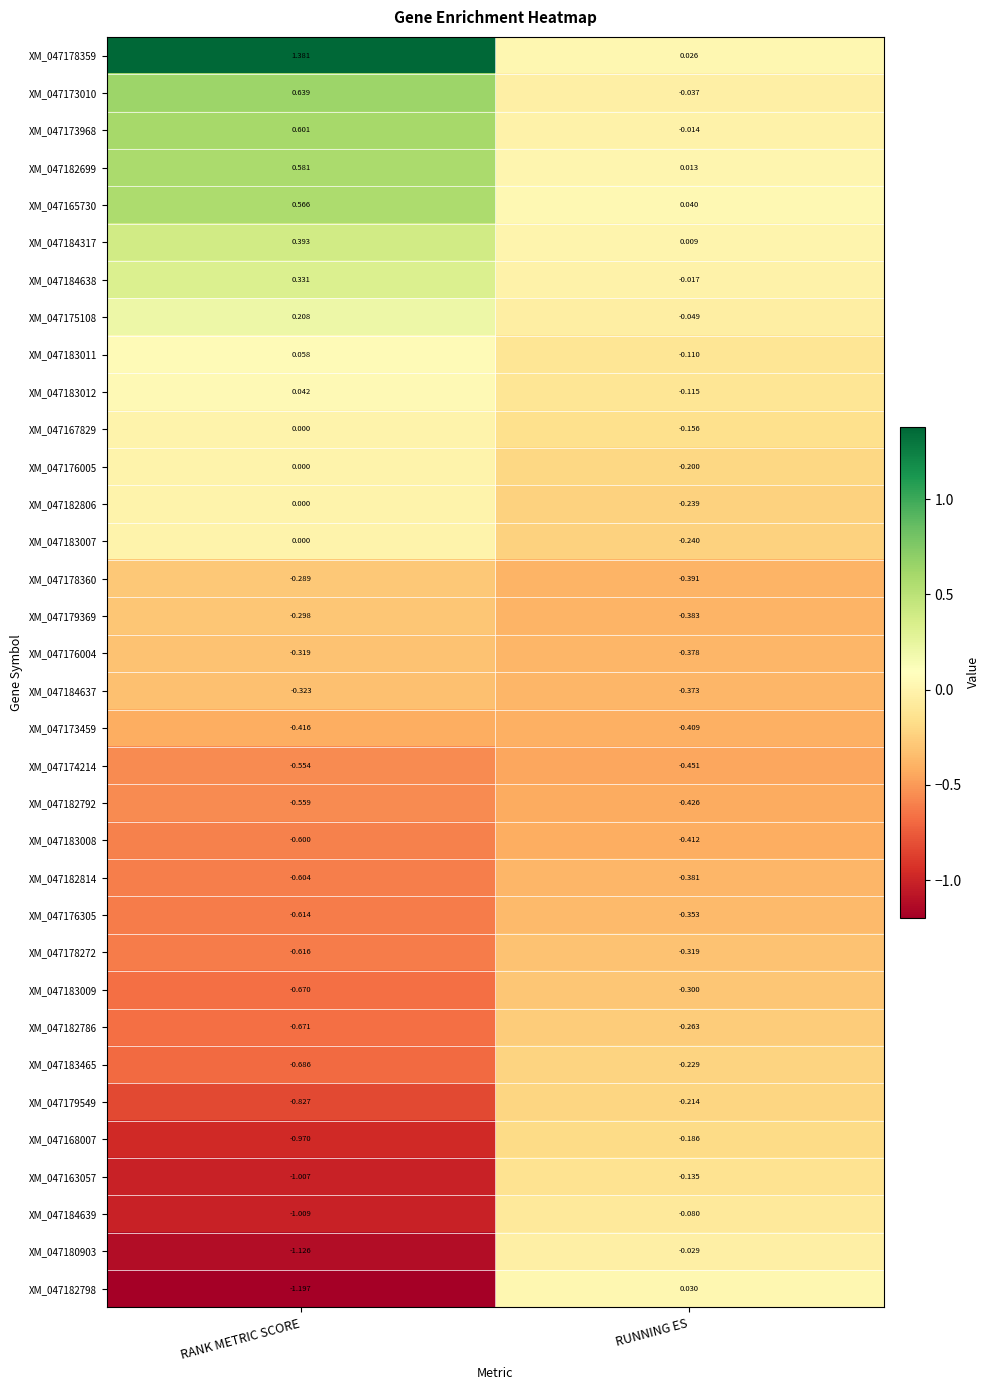

At which category is the sum across all series the highest?

RUNNING ES